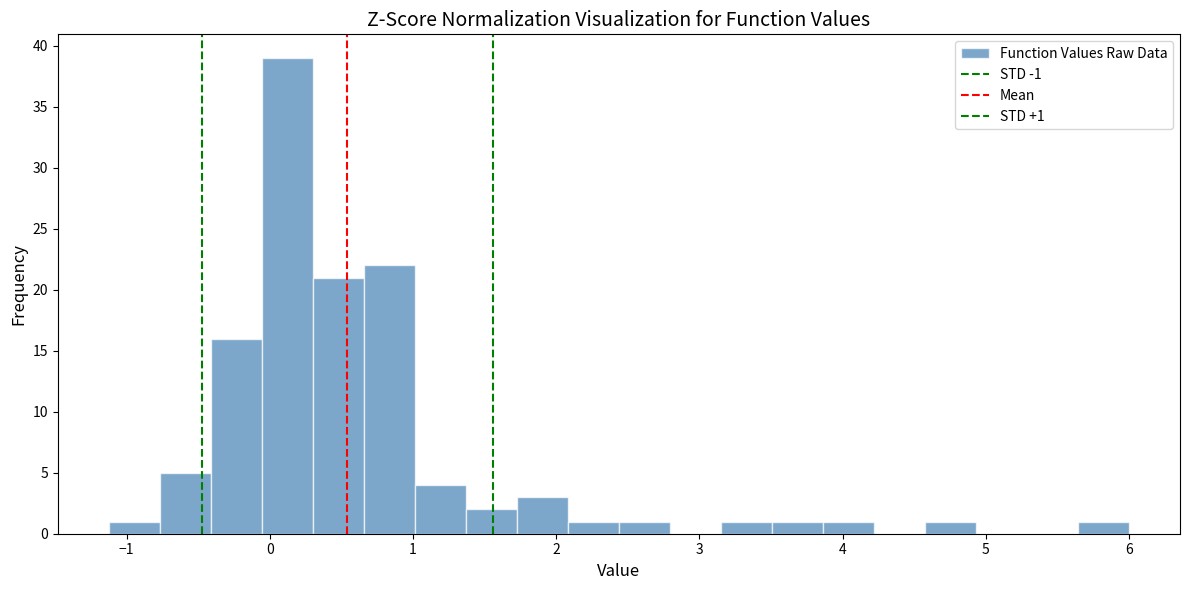

Read against the x-axis, roughly where is the centre of the tallest bar?

0.1